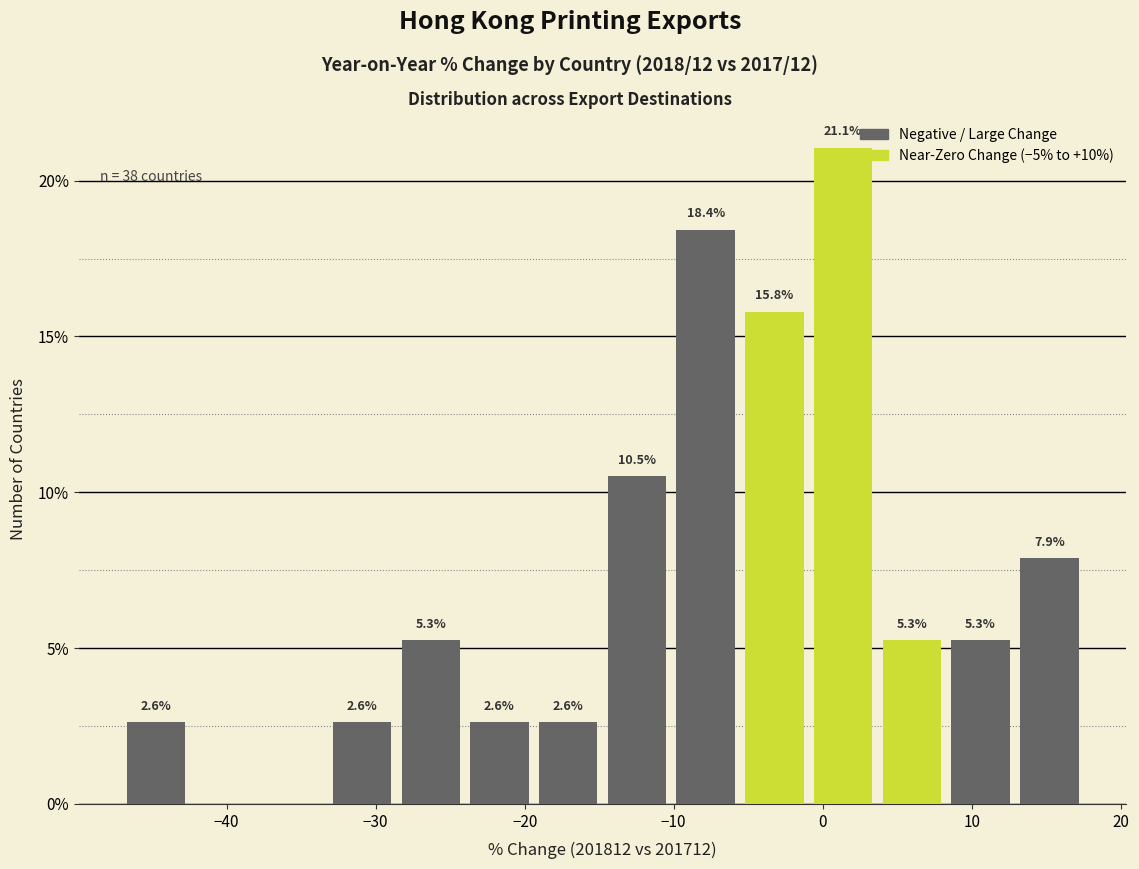

Over which range of the x-axis is the bar tallest?

-1 to 4